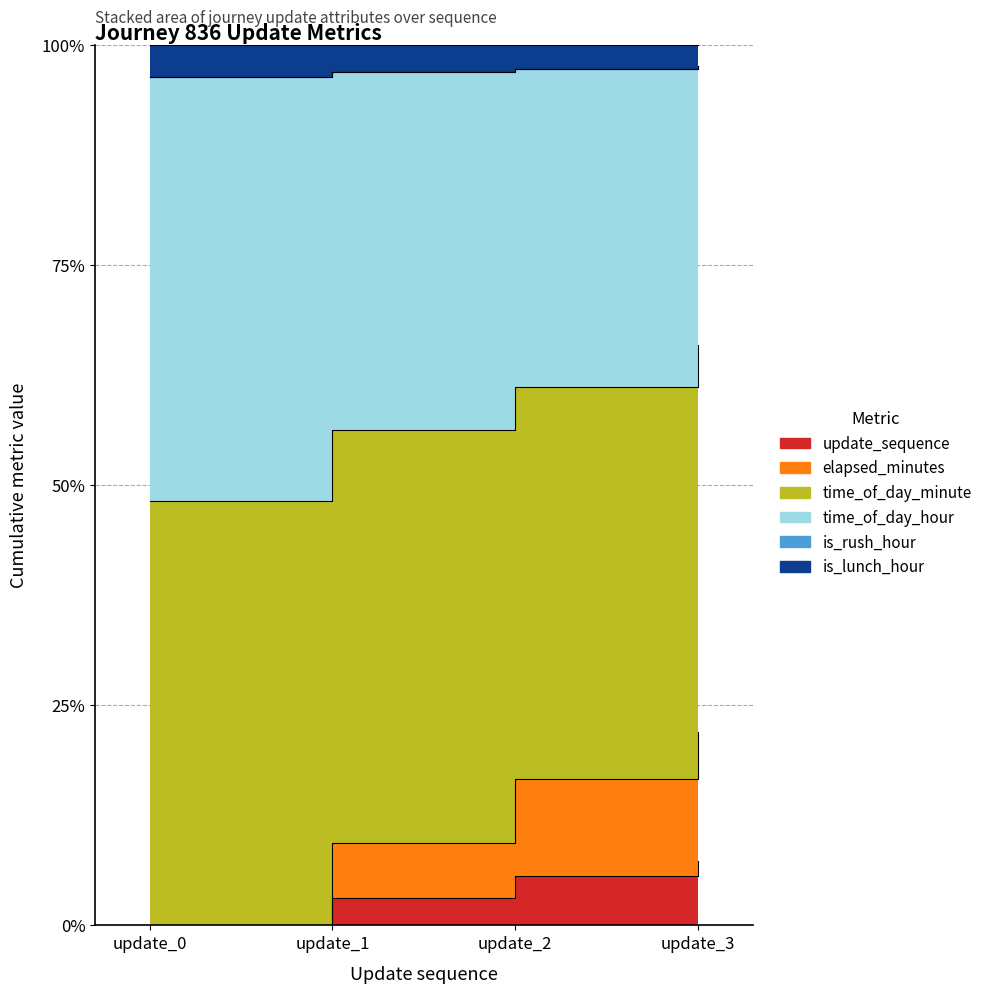

The update_sequence series shows 0.0 at update_0. True or false?

True